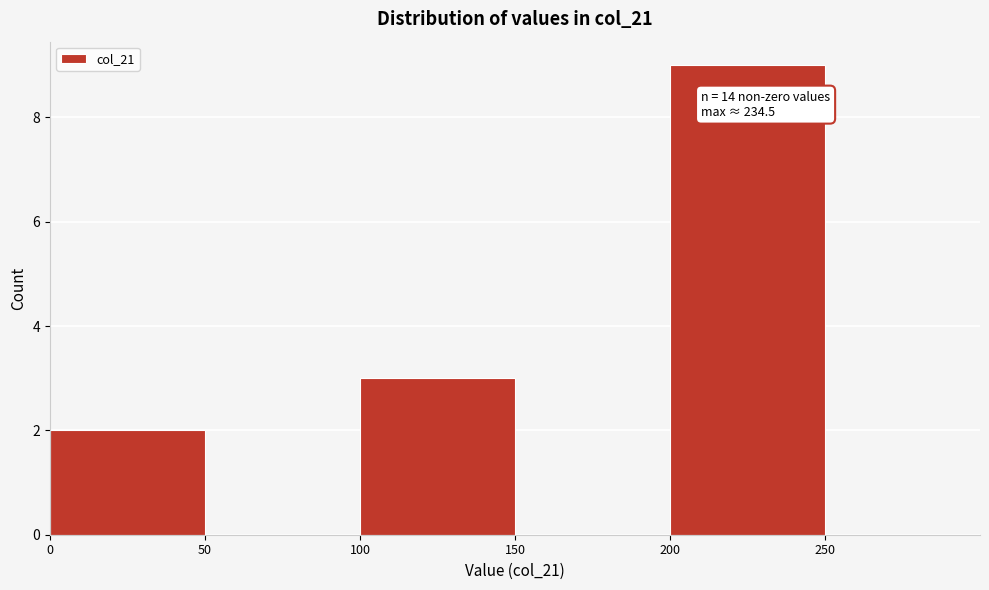

Over which range of the x-axis is the bar tallest?

200 to 250